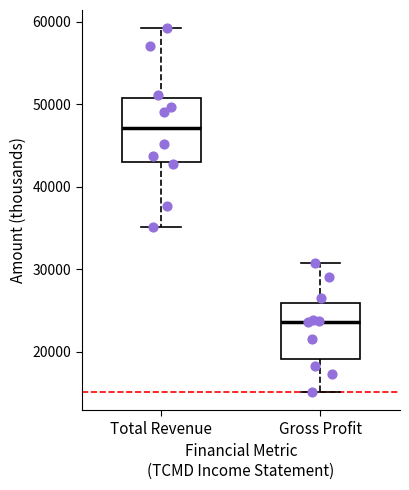

Reading left to right, transcribe this box plot: for each box, give where its median line is, the range the box spans, and where its two whiskers end, as read against the y-axis. The values are not printed on the chart, so give them approximately, as read against the axis.

Total Revenue: median 47000, box 43000 to 51000, whiskers 35000 to 59000
Gross Profit: median 24000, box 19000 to 26000, whiskers 15000 to 31000